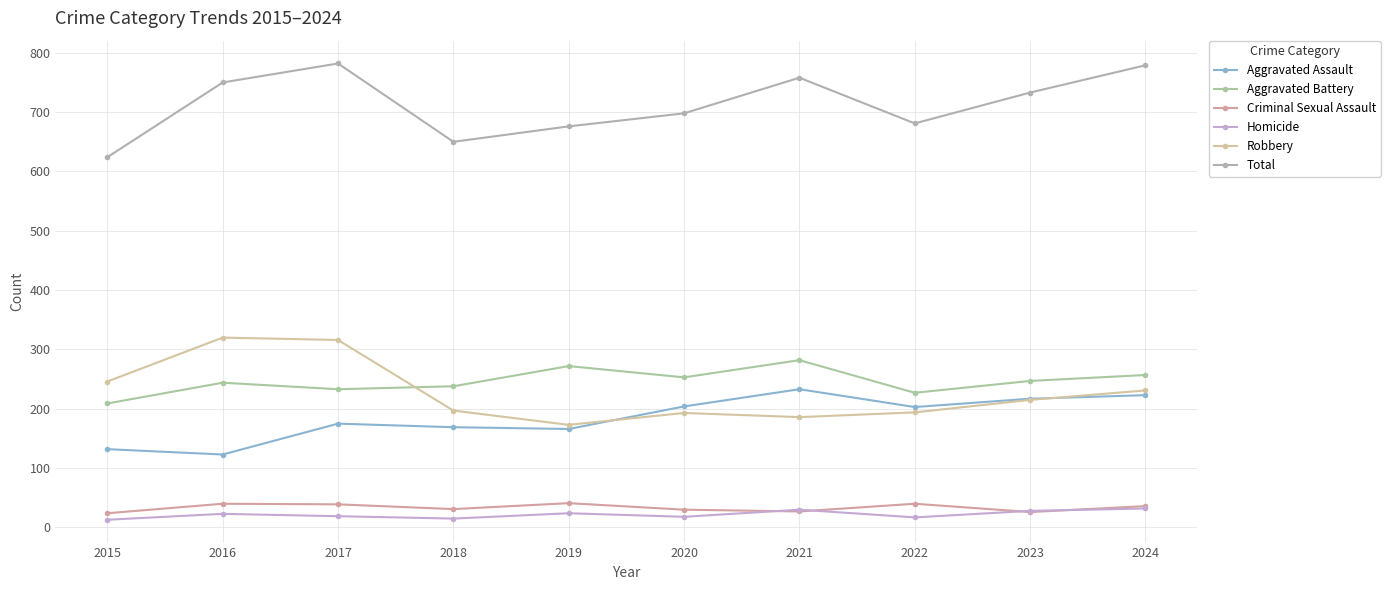

True or false: Robbery and Total cross at least once.

False